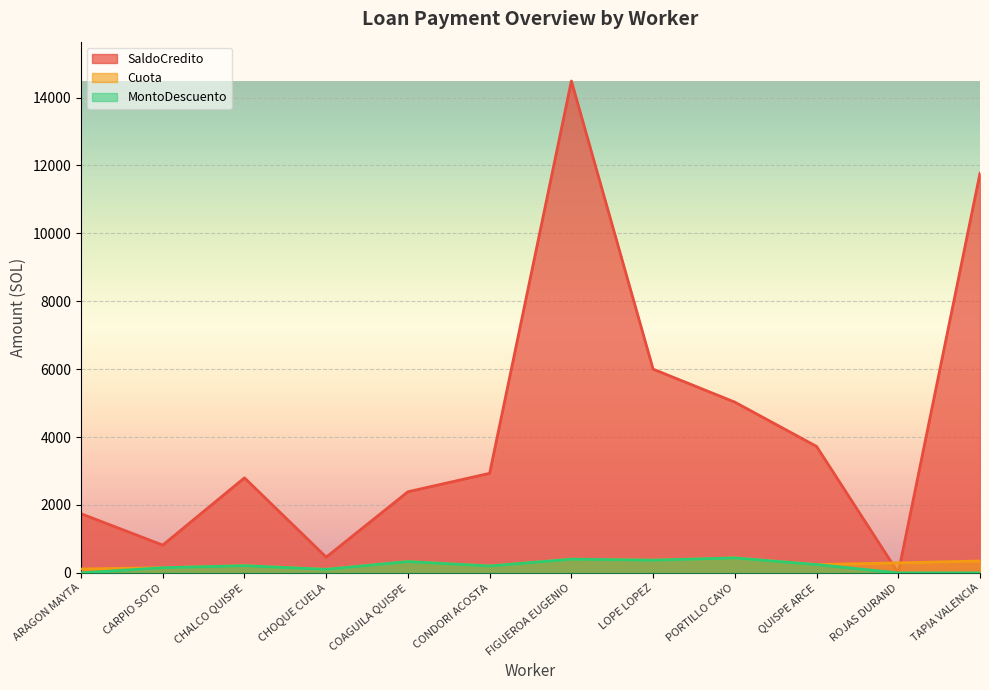

Reading right to left, transcribe all the data shown in this chart.

Cuota: 350.6	295.3	245.0	441.8	374.9	404.6	203.8	333.7	104.8	212.7	152.0	114.7
MontoDescuento: 0.0	0.0	245.0	441.8	374.9	404.6	203.8	333.7	104.8	212.7	152.0	0.0
SaldoCredito: 11771.5	0.0	3725.4	5029.4	6000.7	14487.3	2932.9	2389.6	464.5	2799.1	818.9	1743.1